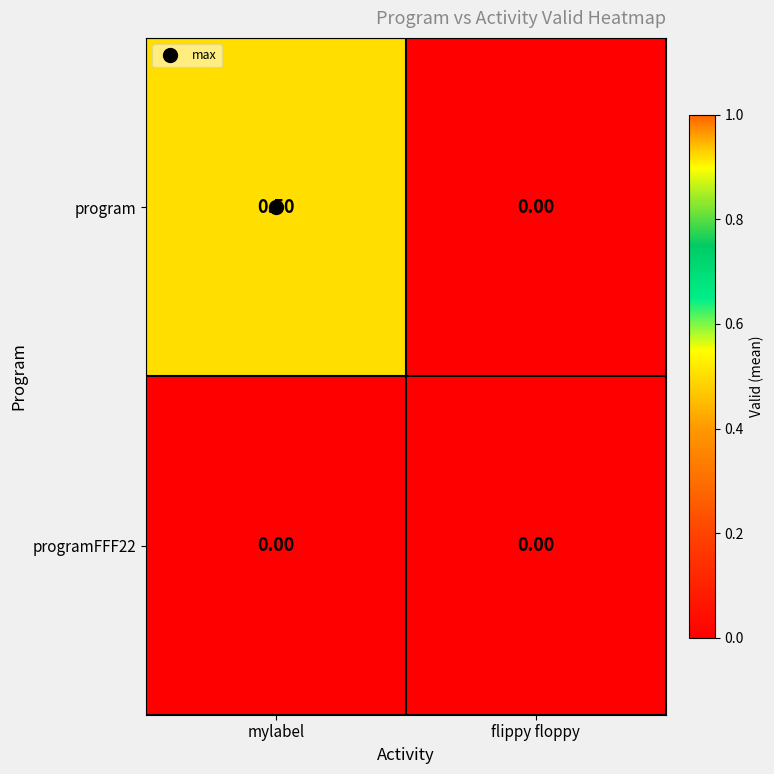

Which label corresponds to the largest value in the chart?

mylabel